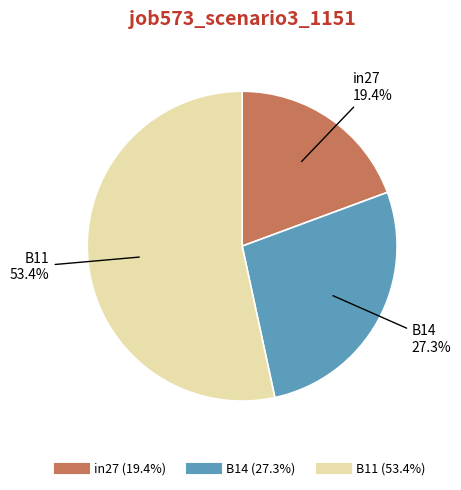

To the nearest percent, what is the average slice percentage?

33%